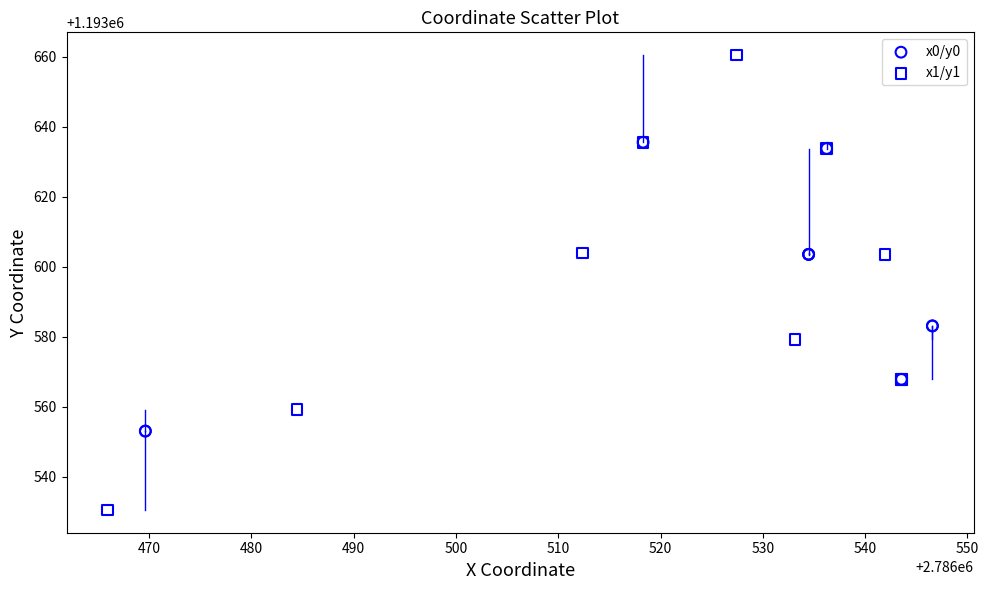

What are all the series names shown in the legend?

x0/y0, x1/y1